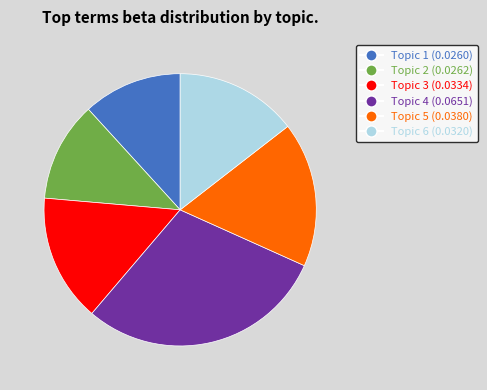

Which has a higher value, Topic 3 or Topic 5?

Topic 5